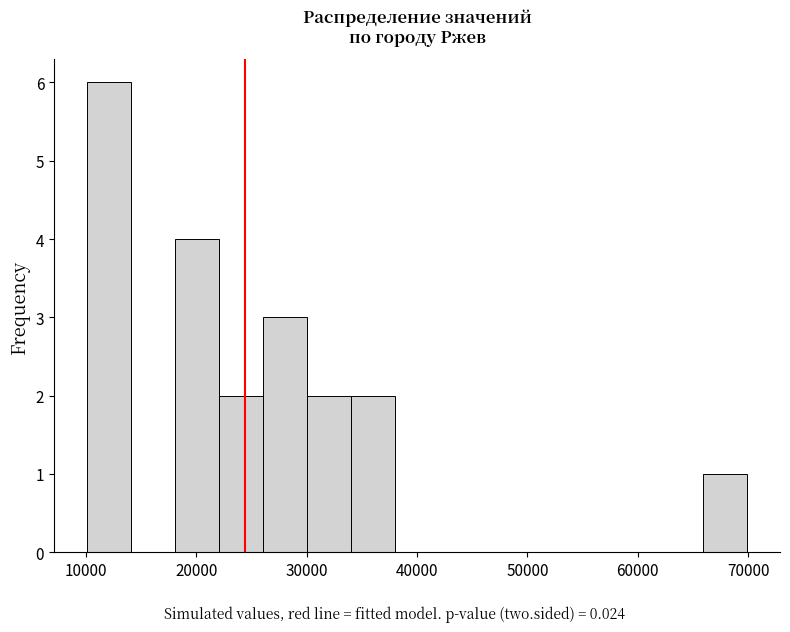

Read against the x-axis, roughly where is the centre of the tallest bar?

12000